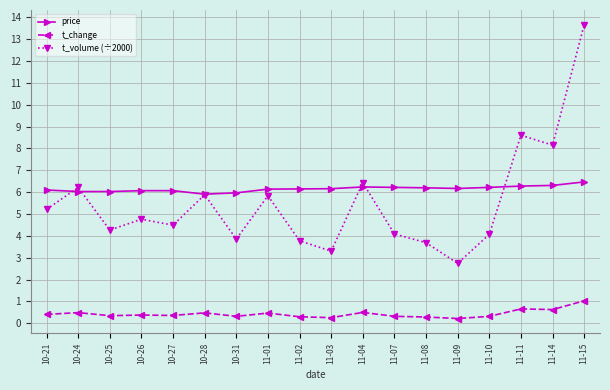

True or false: t_change and t_volume (÷2000) intersect in this chart.

False